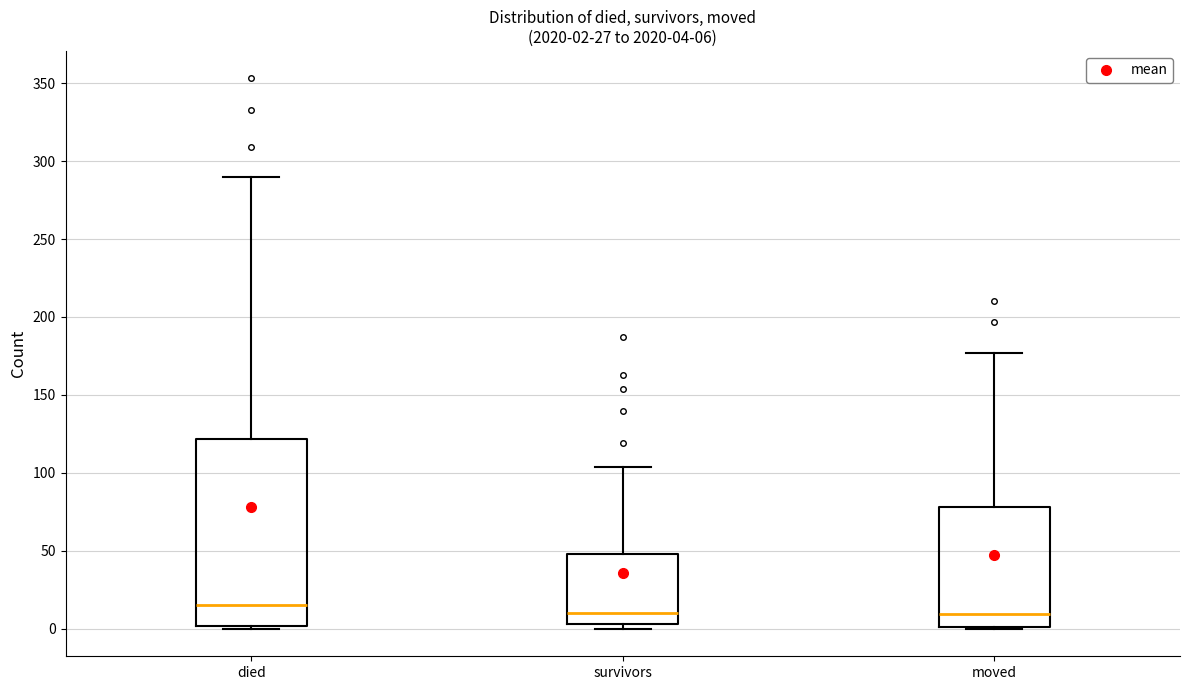

Comparing the boxes themselves (not the whiskers), which one is the tallest?

died